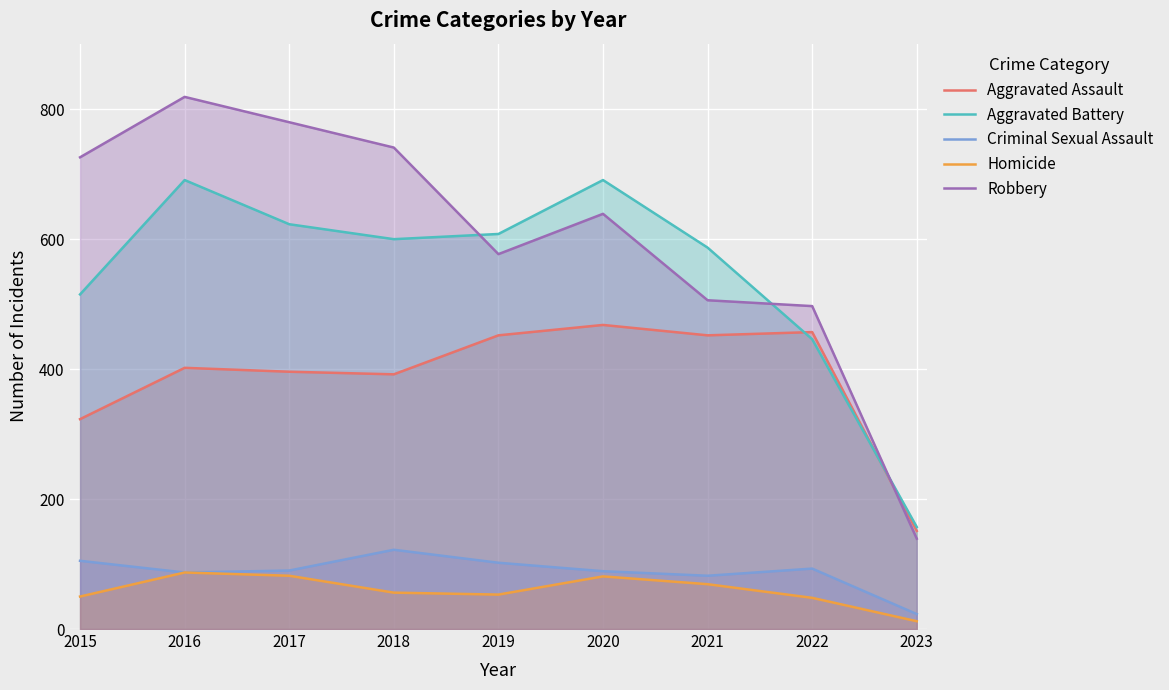

At how many categories does at least one series exceed 363?

8